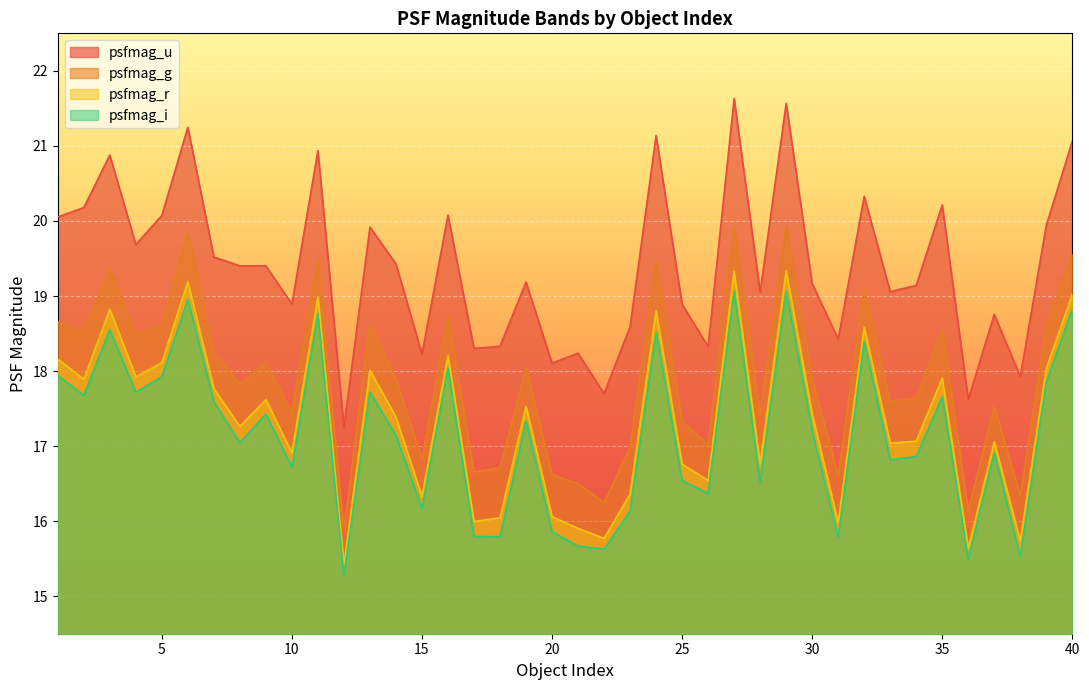

True or false: psfmag_u has more than 0 interior local peaks.

True